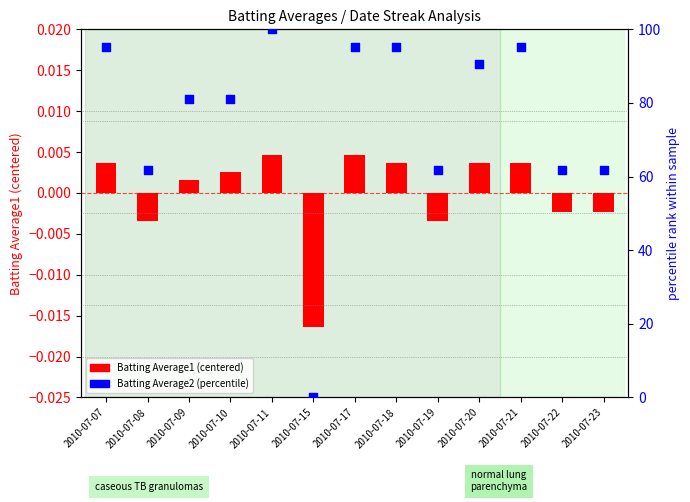

Is the value of Batting Average1 (centered) at 2010-07-19 greater than the value of Batting Average2 (percentile) at 2010-07-18?

No